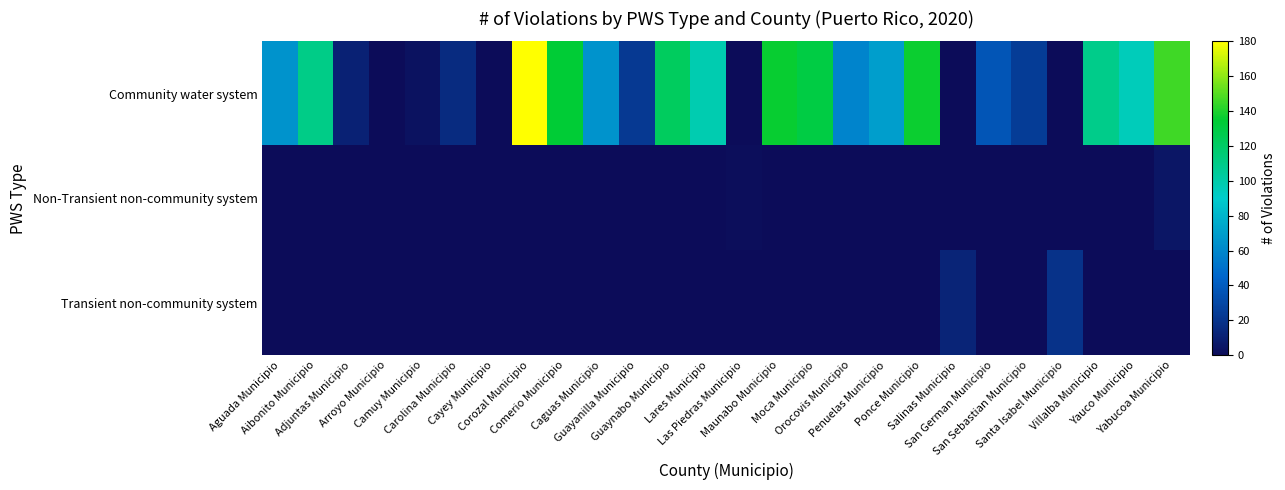

At Guayanilla Municipio, list the series in order from smallest to largest.

Non-Transient non-community system, Transient non-community system, Community water system